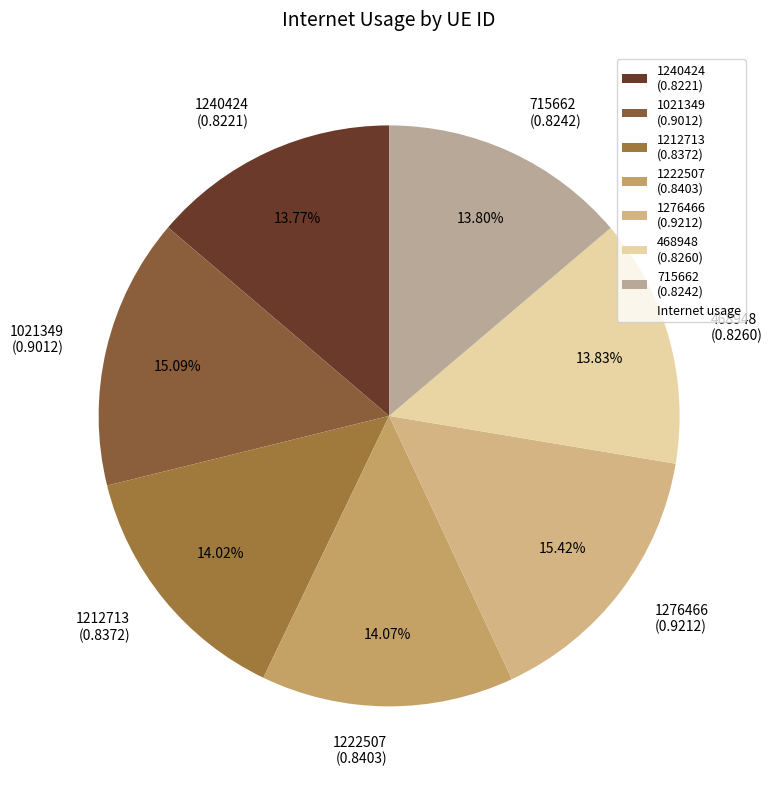

The 1212713 slice represents 27% of the pie. True or false?

False